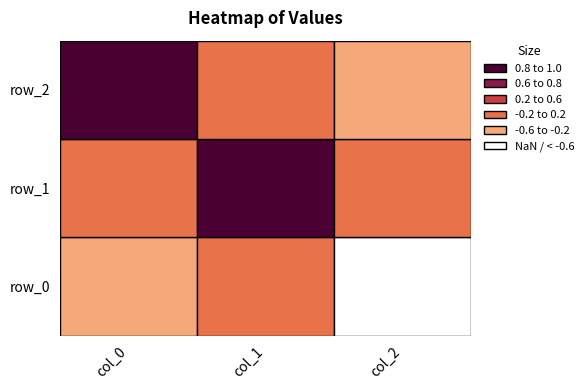

Reading left to right, extract all data points from this chart.

row_0: -0.4	0.0	-0.9
row_1: 0.1	1.0	-0.0
row_2: 0.9	-0.1	-0.4